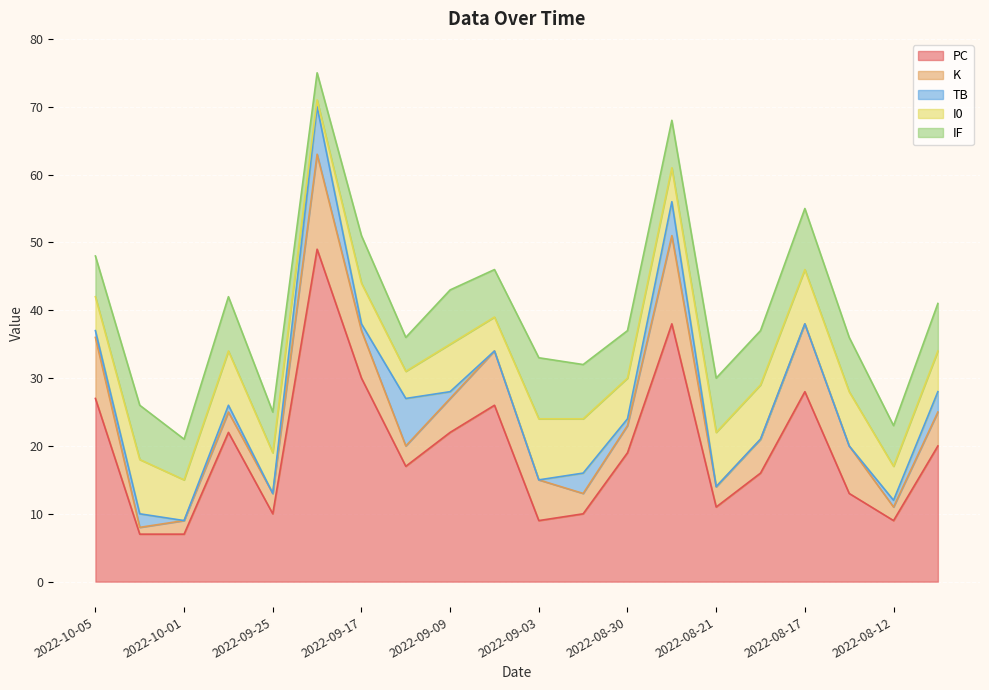

What position from the right is 2022-08-12?

2